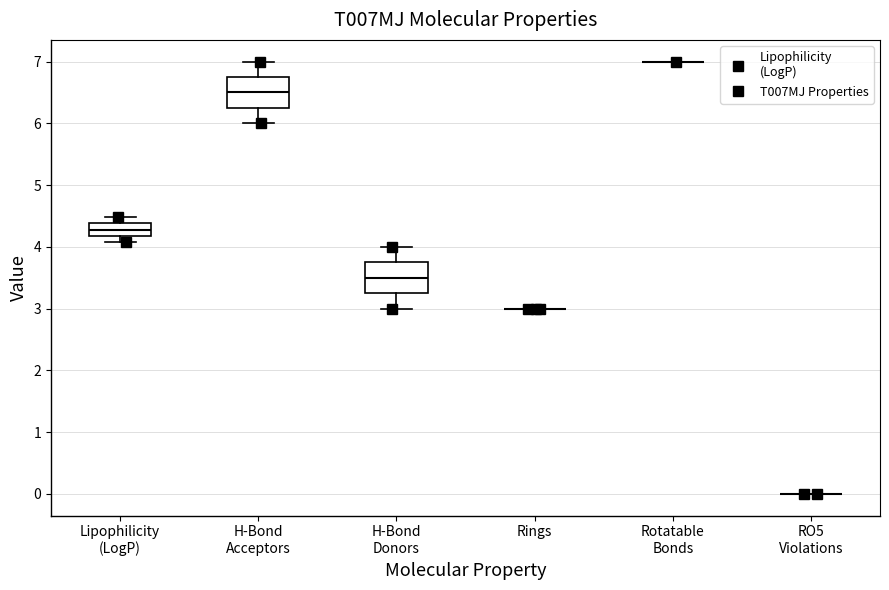

Reading left to right, transcribe this box plot: for each box, give where its median line is, the range the box spans, and where its two whiskers end, as read against the y-axis. The values are not printed on the chart, so give them approximately, as read against the axis.

Lipophilicity (LogP): median 4.3, box 4.2 to 4.4, whiskers 4.1 to 4.5
H-Bond Acceptors: median 6.5, box 6.3 to 6.8, whiskers 6.0 to 7.0
H-Bond Donors: median 3.5, box 3.3 to 3.8, whiskers 3.0 to 4.0
Rings: box collapsed to a line at 3.0, whiskers 3.0 to 3.0
Rotatable Bonds: box collapsed to a line at 7.0, whiskers 7.0 to 7.0
RO5 Violations: box collapsed to a line at 0.0, whiskers 0.0 to 0.0